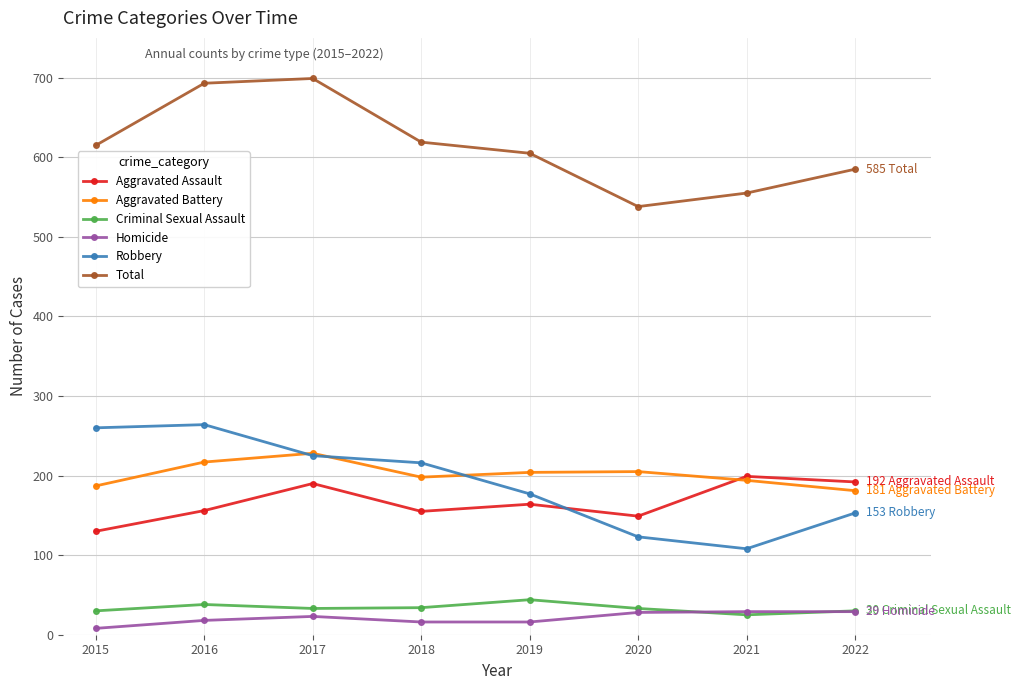

What is the sum of the Aggravated Battery values at 2020 and 2021?

399